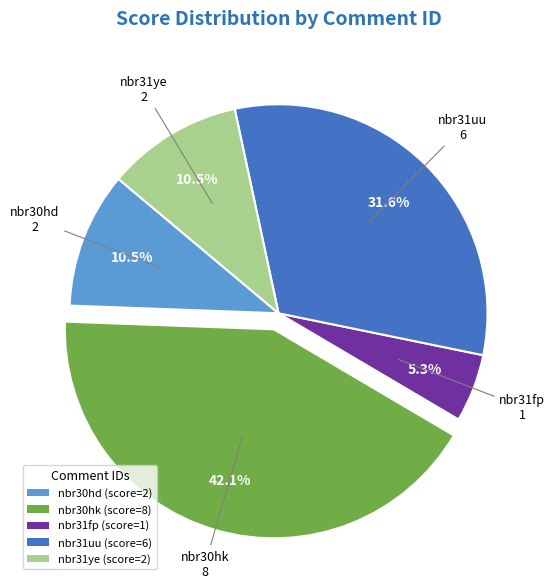

Combined, what portion of the pie is nbr30hk and nbr31fp?

47.4%